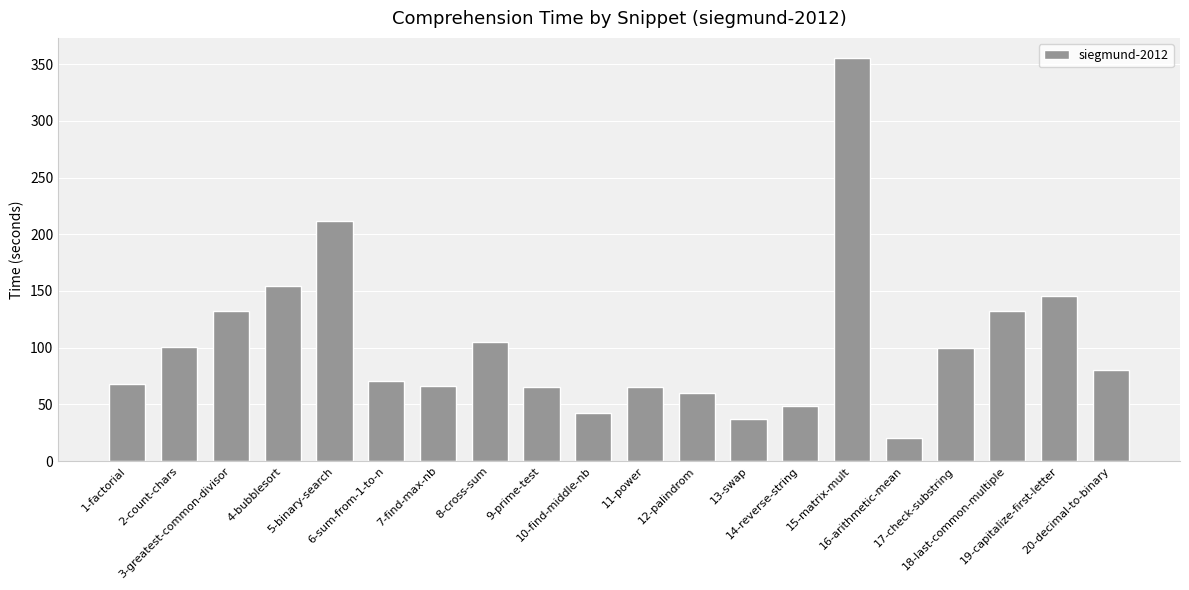

What is the difference between the values at 13-swap and 19-capitalize-first-letter?

107.8